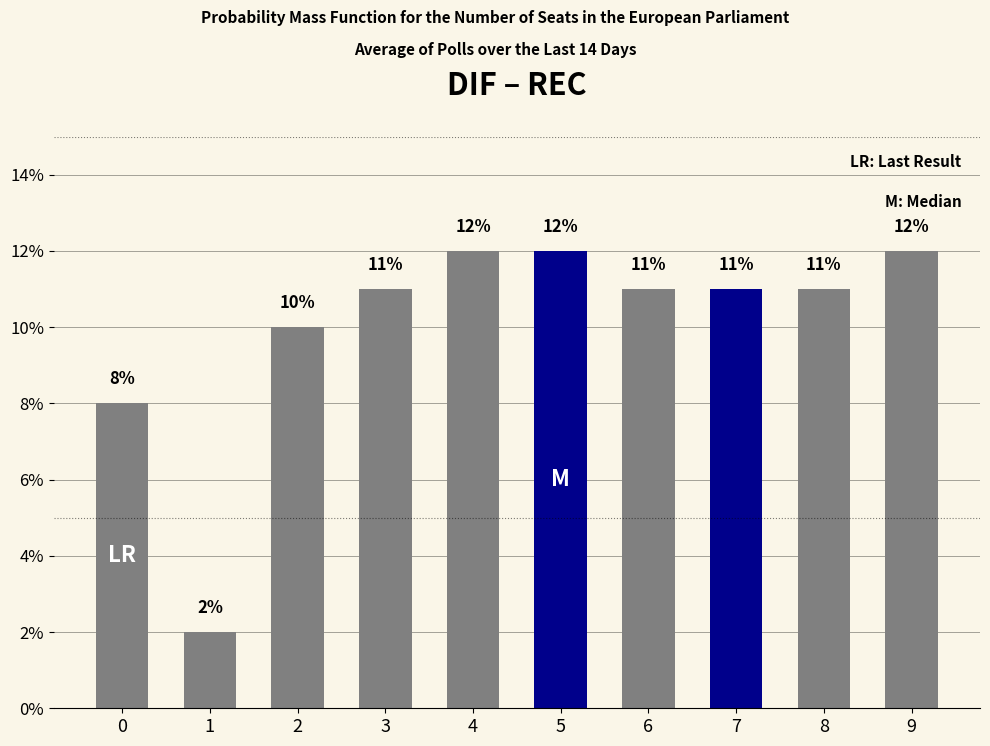

What is the ratio of the value at 2 to the value at 6?

0.9